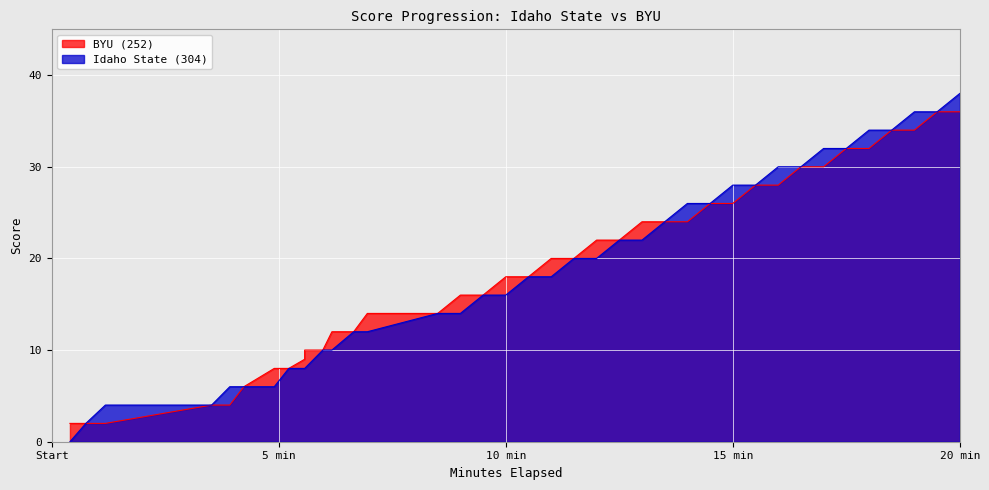

How many data points in BYU (252) are less than 8?

9